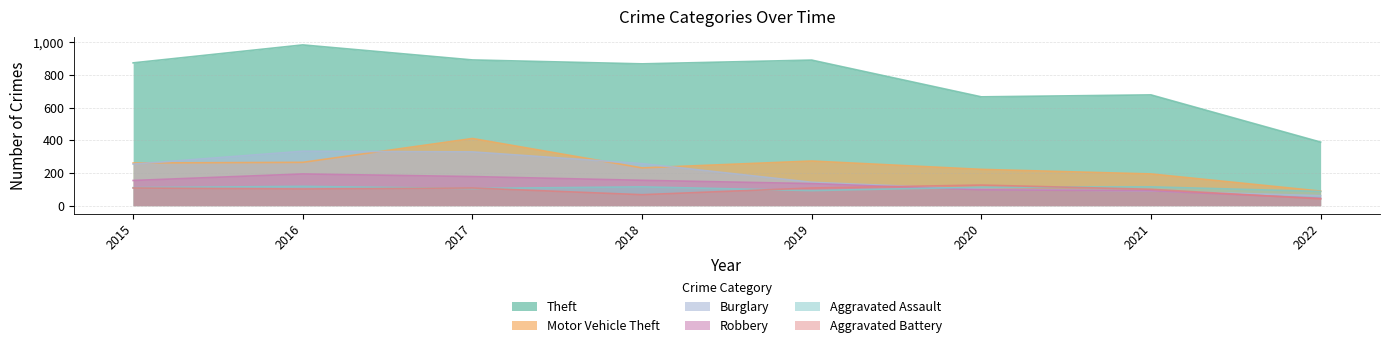

Where is the first local maximum for Motor Vehicle Theft?

2017